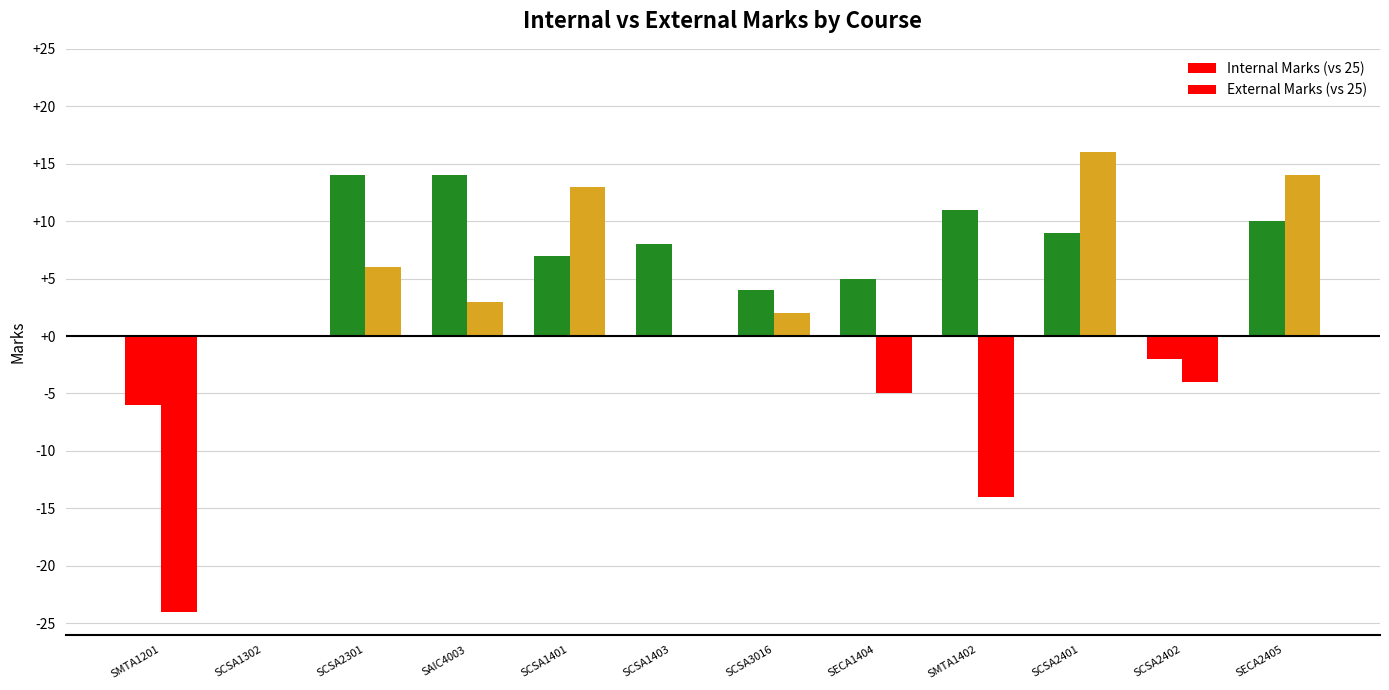

Count the number of categories in the chart.

12